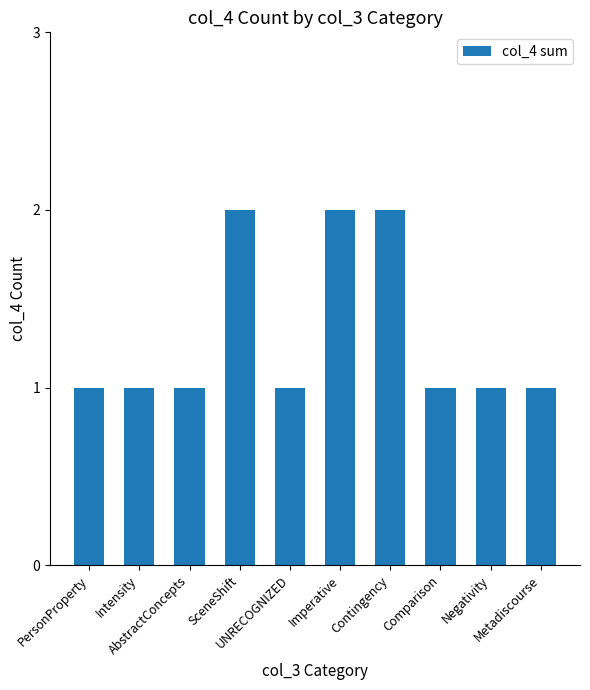

What is the value of the 8th bar from the left?

1